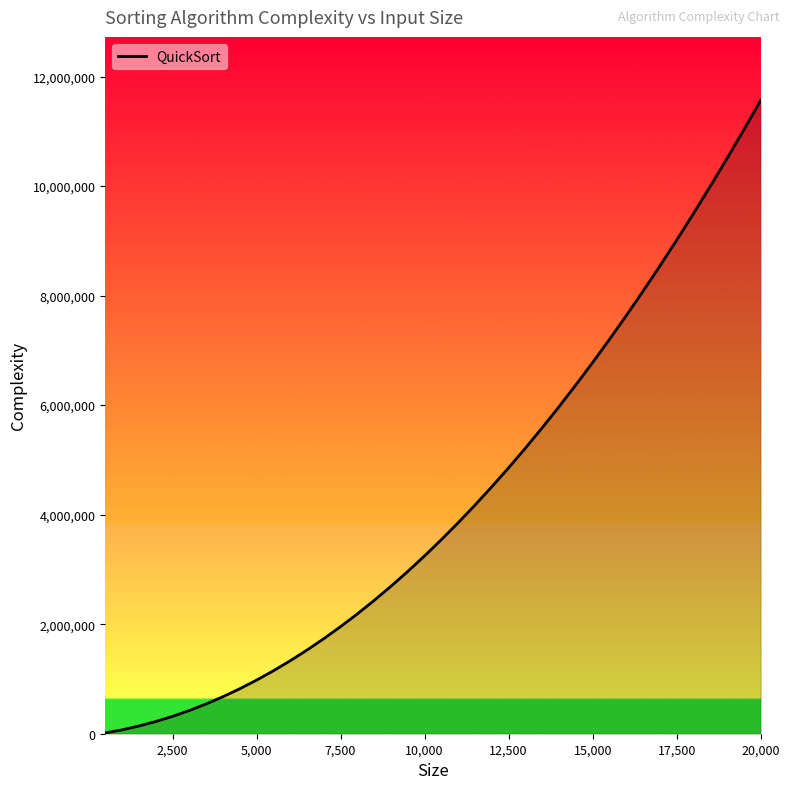

What is the minimum value shown in the chart?

14428